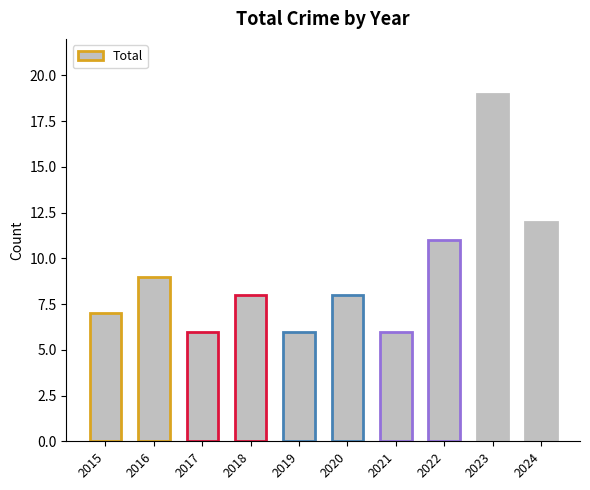

The value at 2021 is 2. True or false?

False